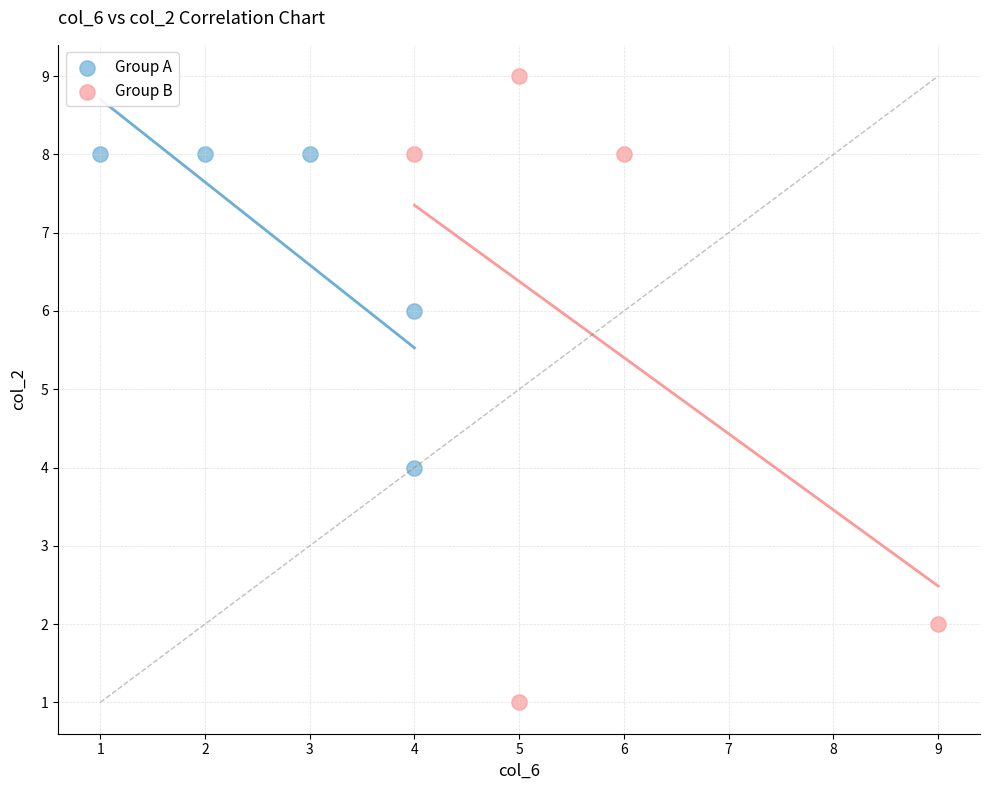

Which series reaches the maximum Y coordinate?

Group B